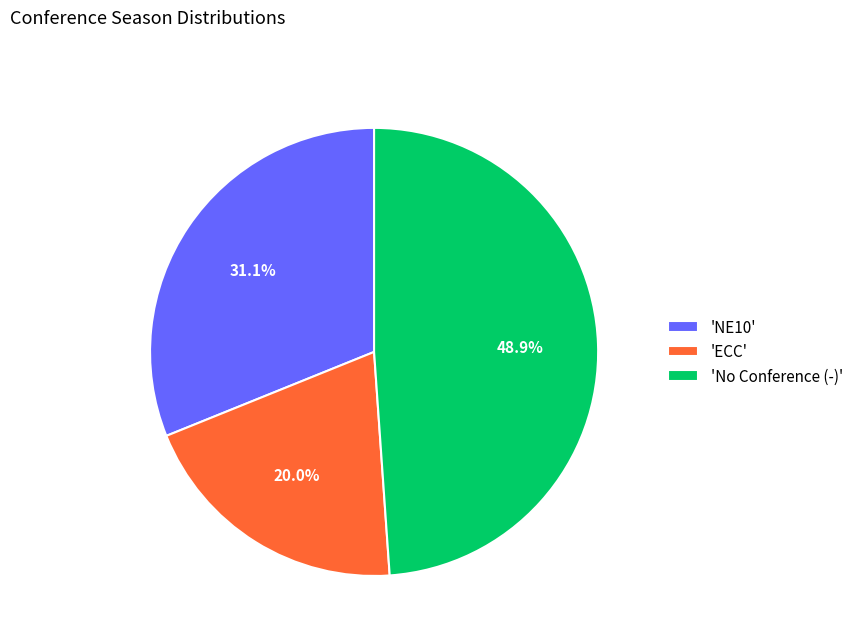

What is the largest slice in the pie chart?

'No Conference (-)'